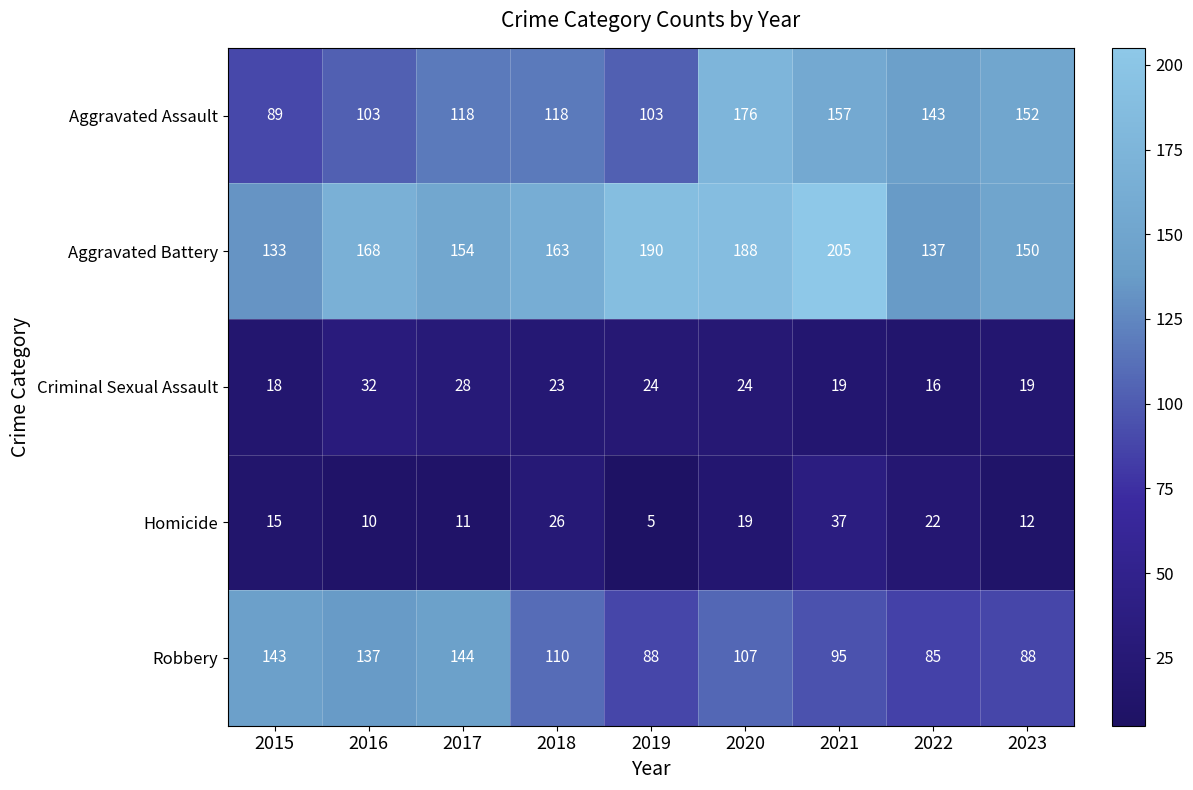

List the series in order of their peak value, lowest first.

Criminal Sexual Assault, Homicide, Robbery, Aggravated Assault, Aggravated Battery